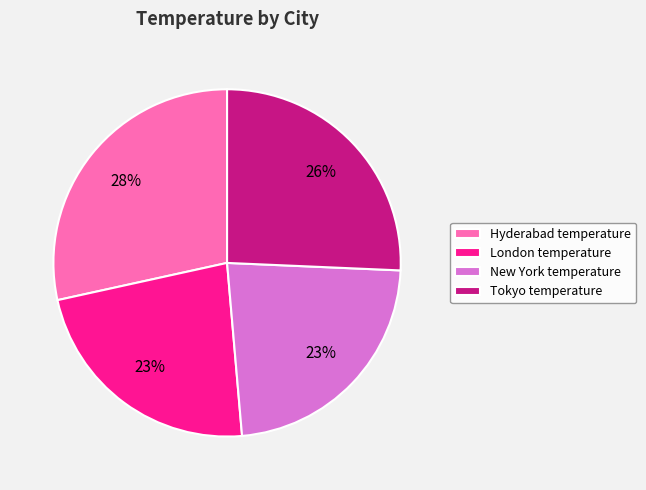

Between London temperature and Hyderabad temperature, which is larger?

Hyderabad temperature